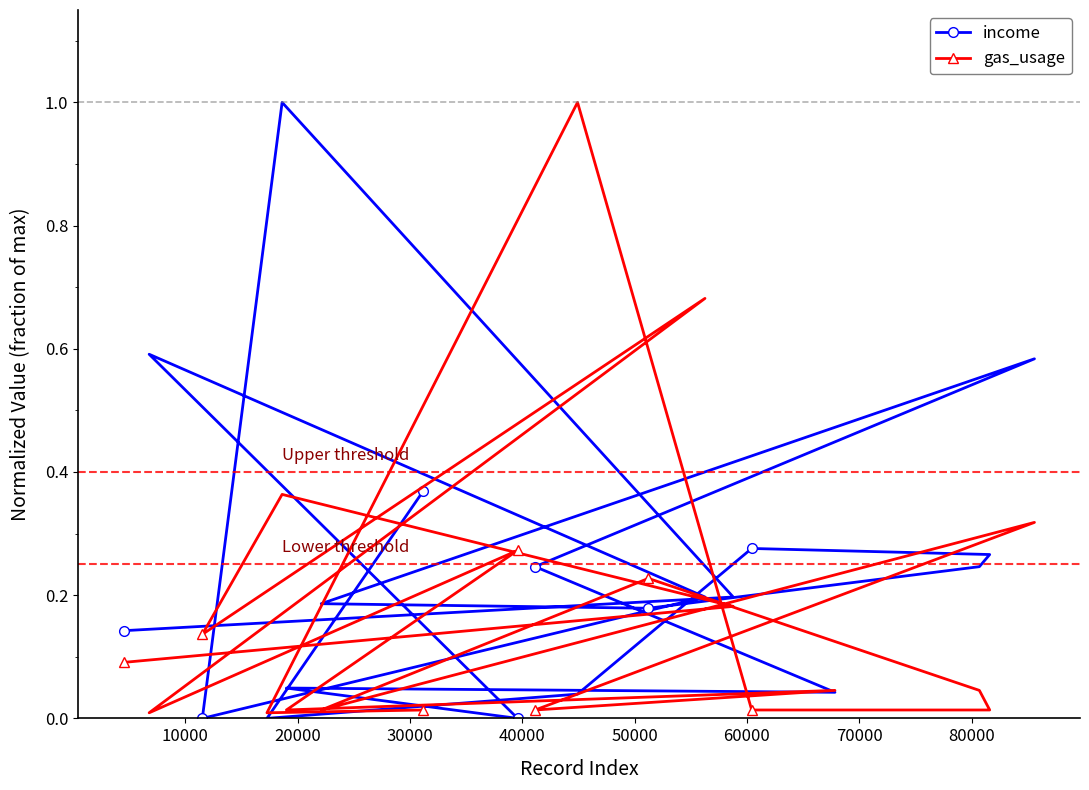

What is the maximum value for gas_usage?

1.0